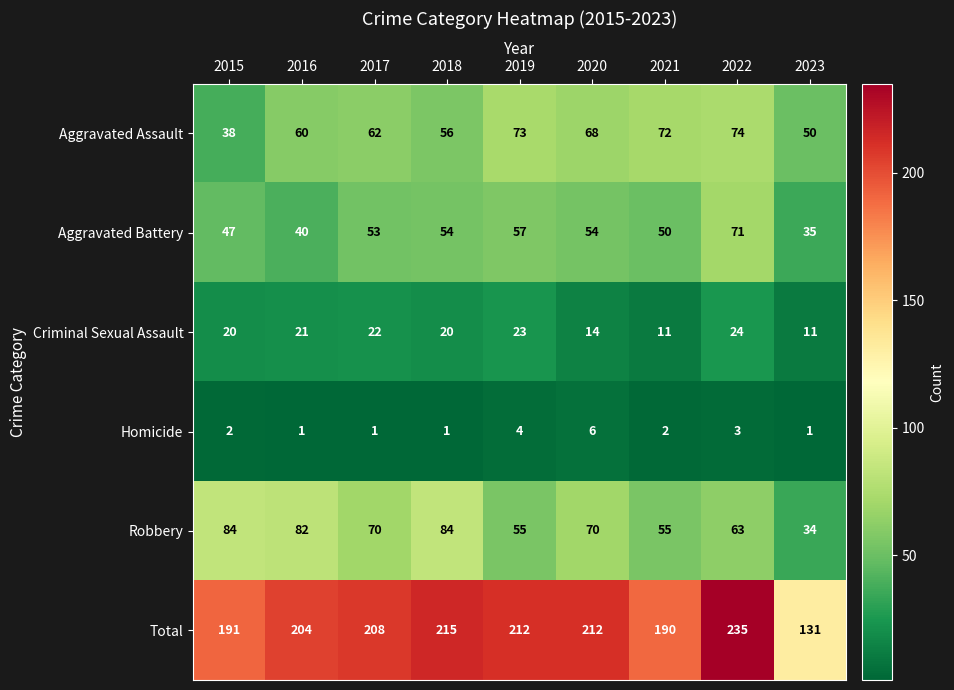

How many data points does each series have?

9